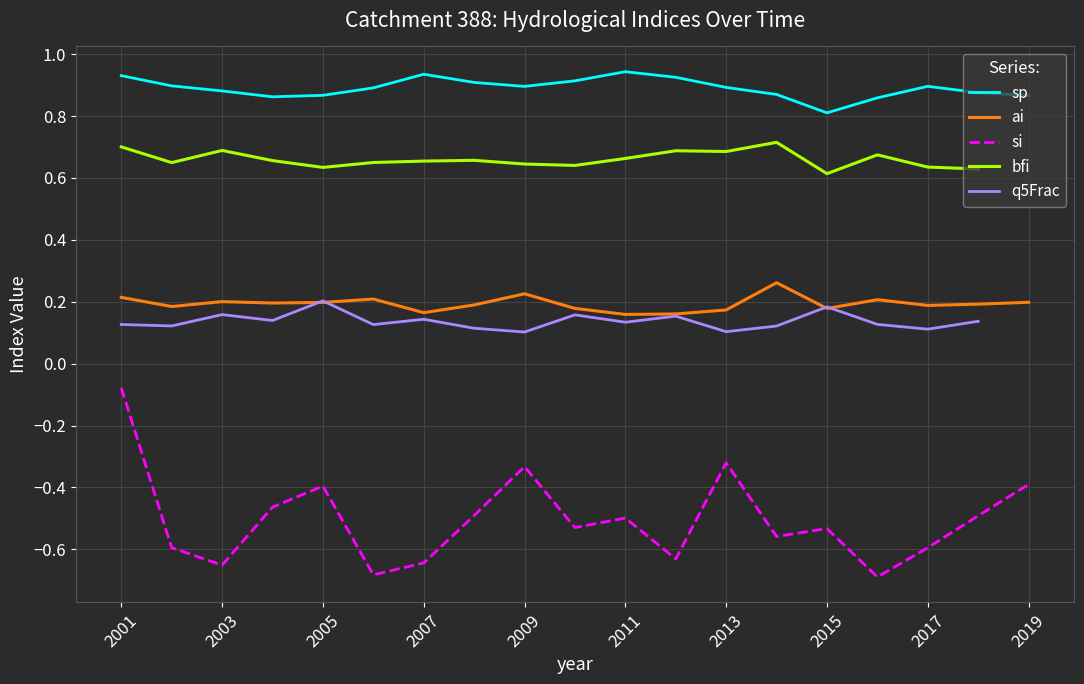

True or false: si and sp intersect in this chart.

False